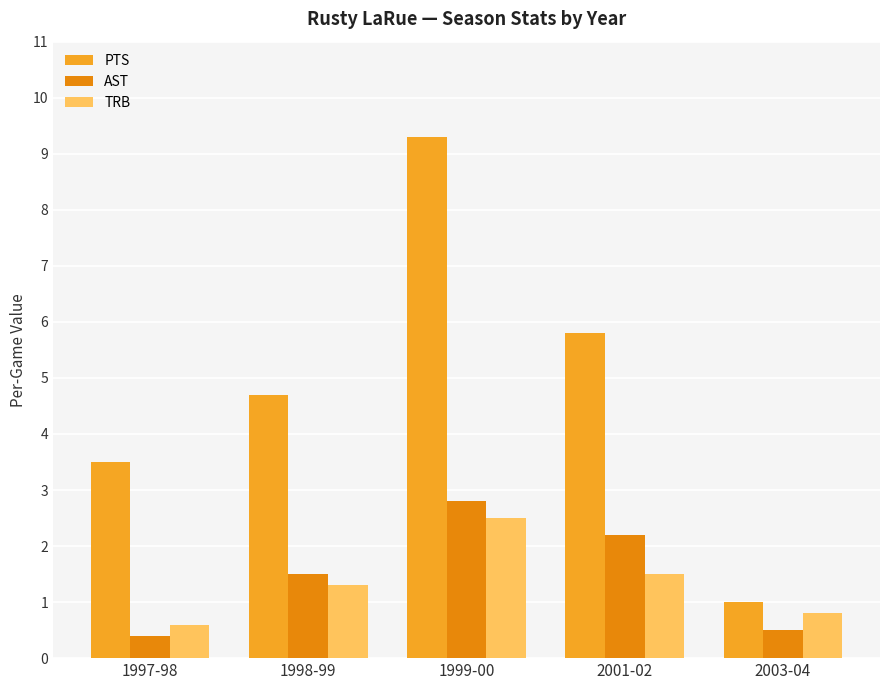

What is the greatest value displayed?

9.3